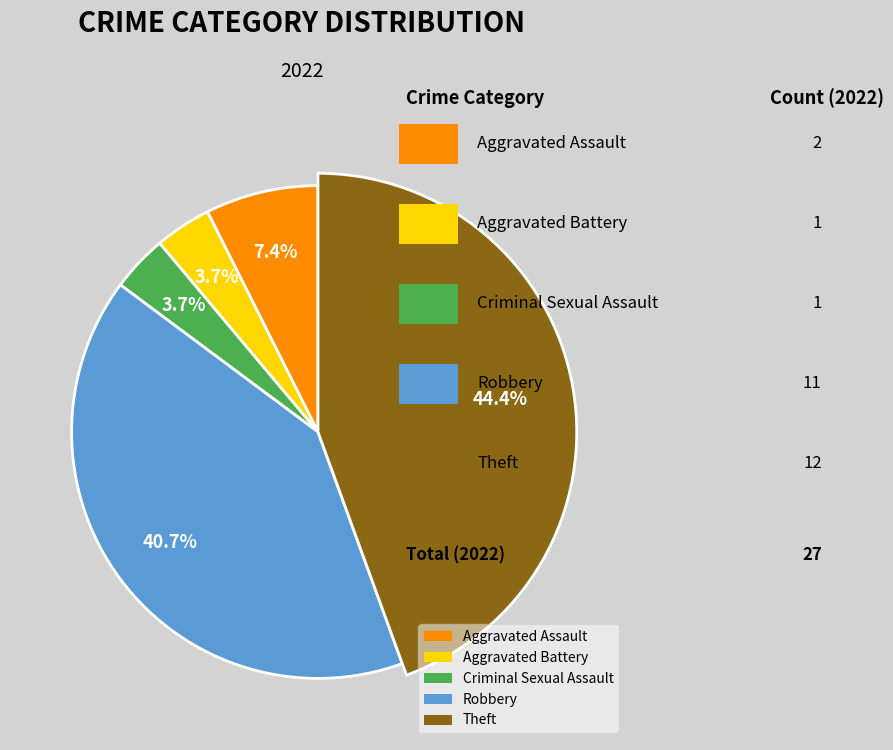

How many segments does this pie chart have?

5